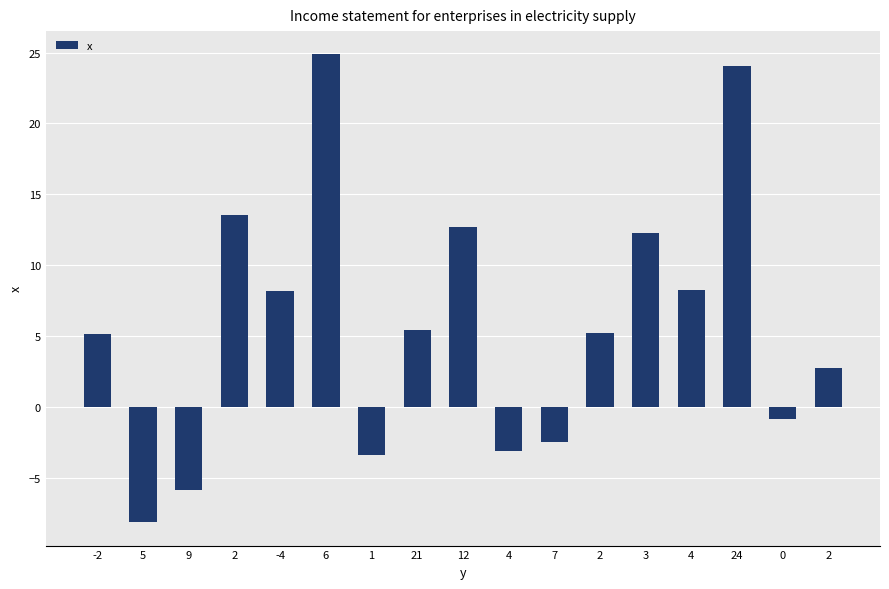

What value does the data have at 2?

5.3